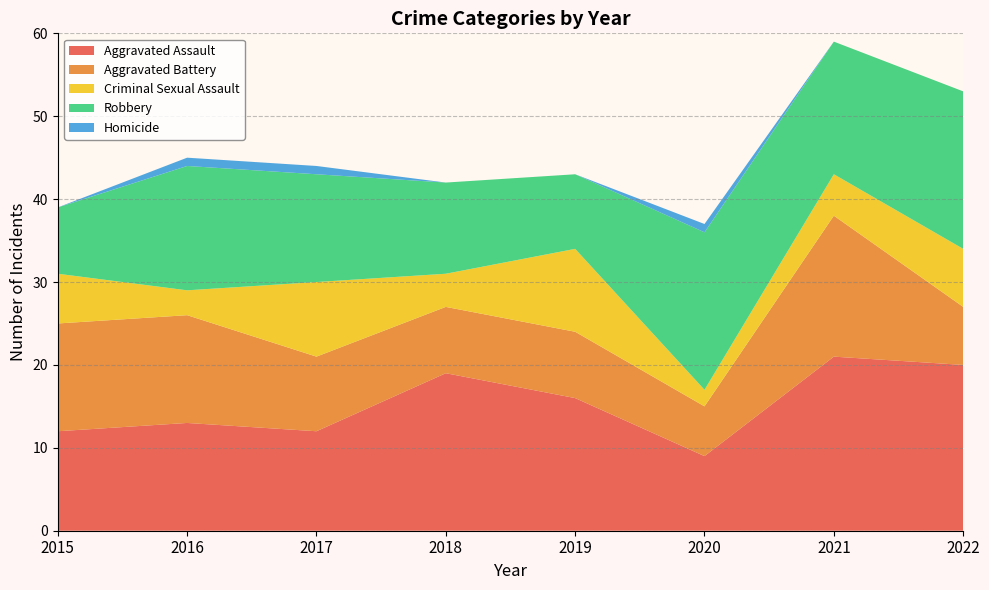

Reading left to right, extract all data points from this chart.

Aggravated Assault: 12	13	12	19	16	9	21	20
Aggravated Battery: 13	13	9	8	8	6	17	7
Criminal Sexual Assault: 6	3	9	4	10	2	5	7
Robbery: 8	15	13	11	9	19	16	19
Homicide: 0	1	1	0	0	1	0	0